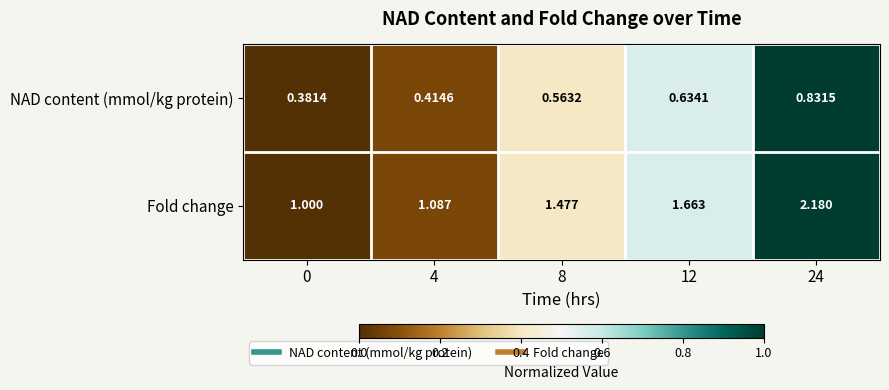

Which series has the largest total across all categories?

Fold change